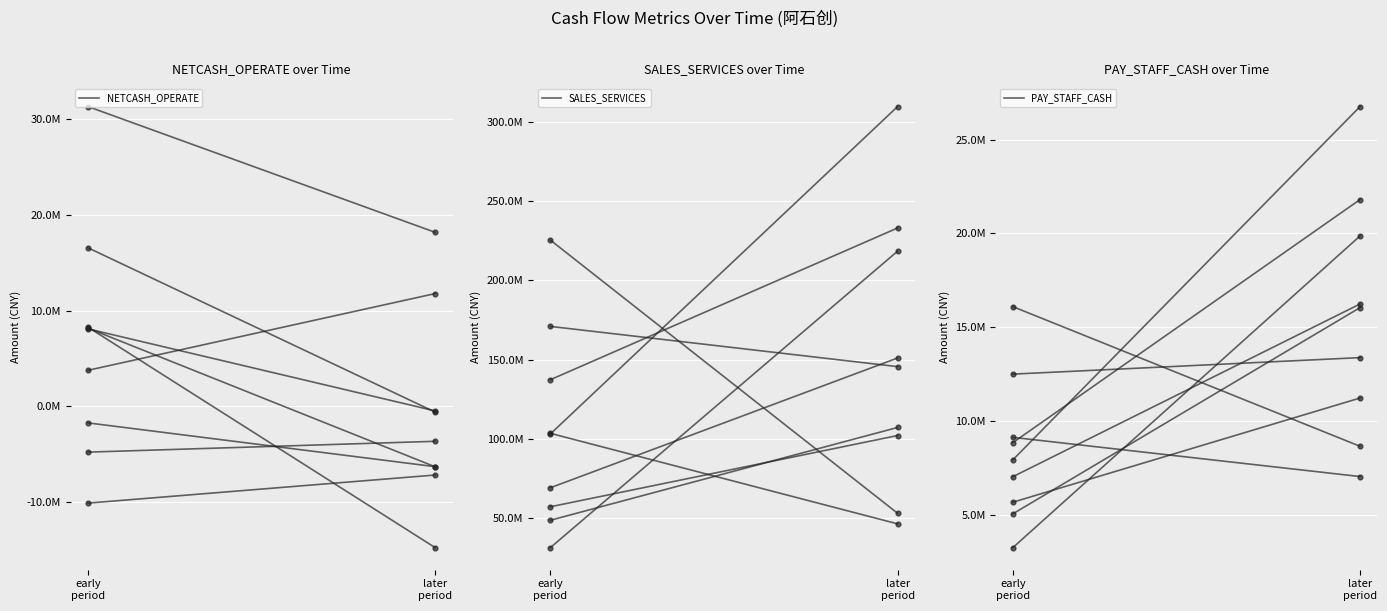

What is the total value across all series at early
period?

61261026.9